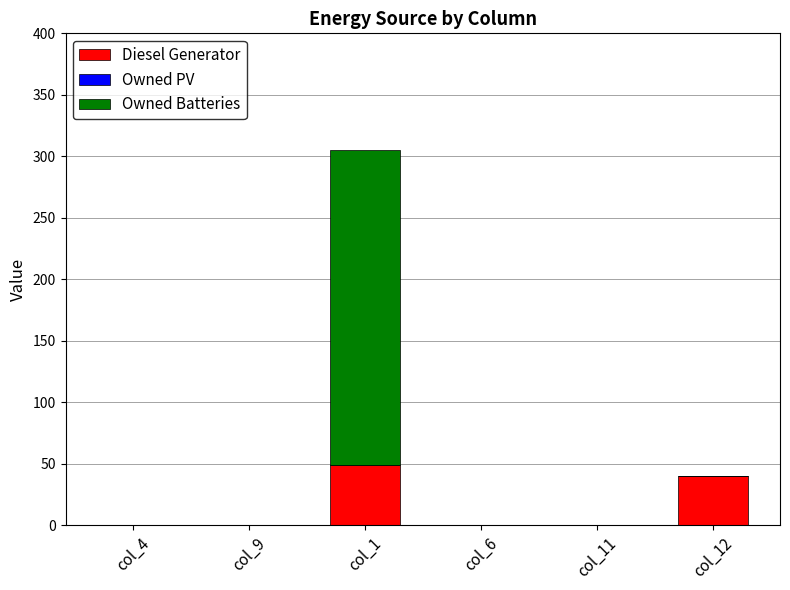

What is the sum of the Diesel Generator values at col_4 and col_12?

40